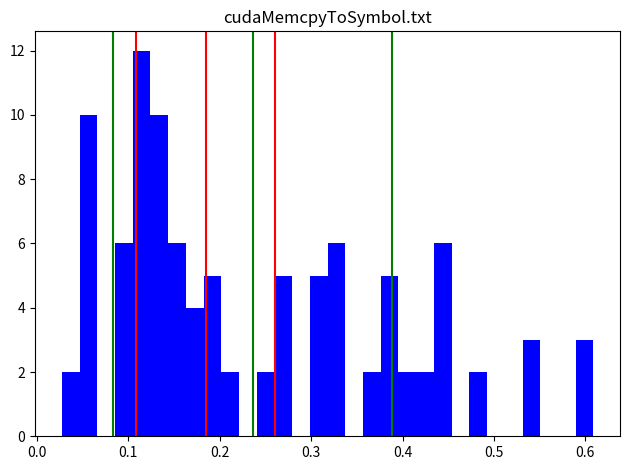

Read against the x-axis, roughly where is the centre of the tallest bar?

0.11